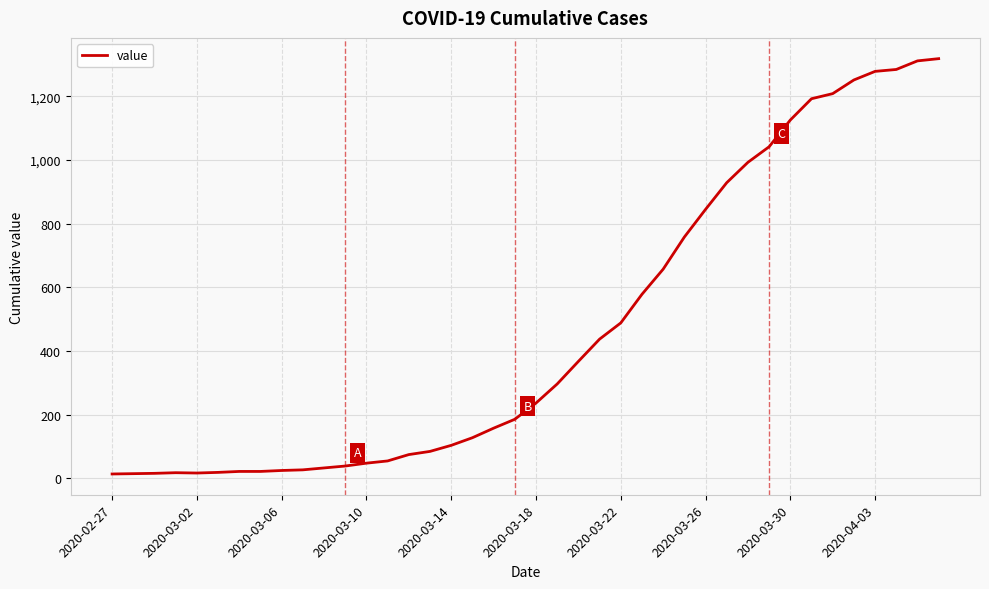

What is the difference between the maximum and minimum values?

1306